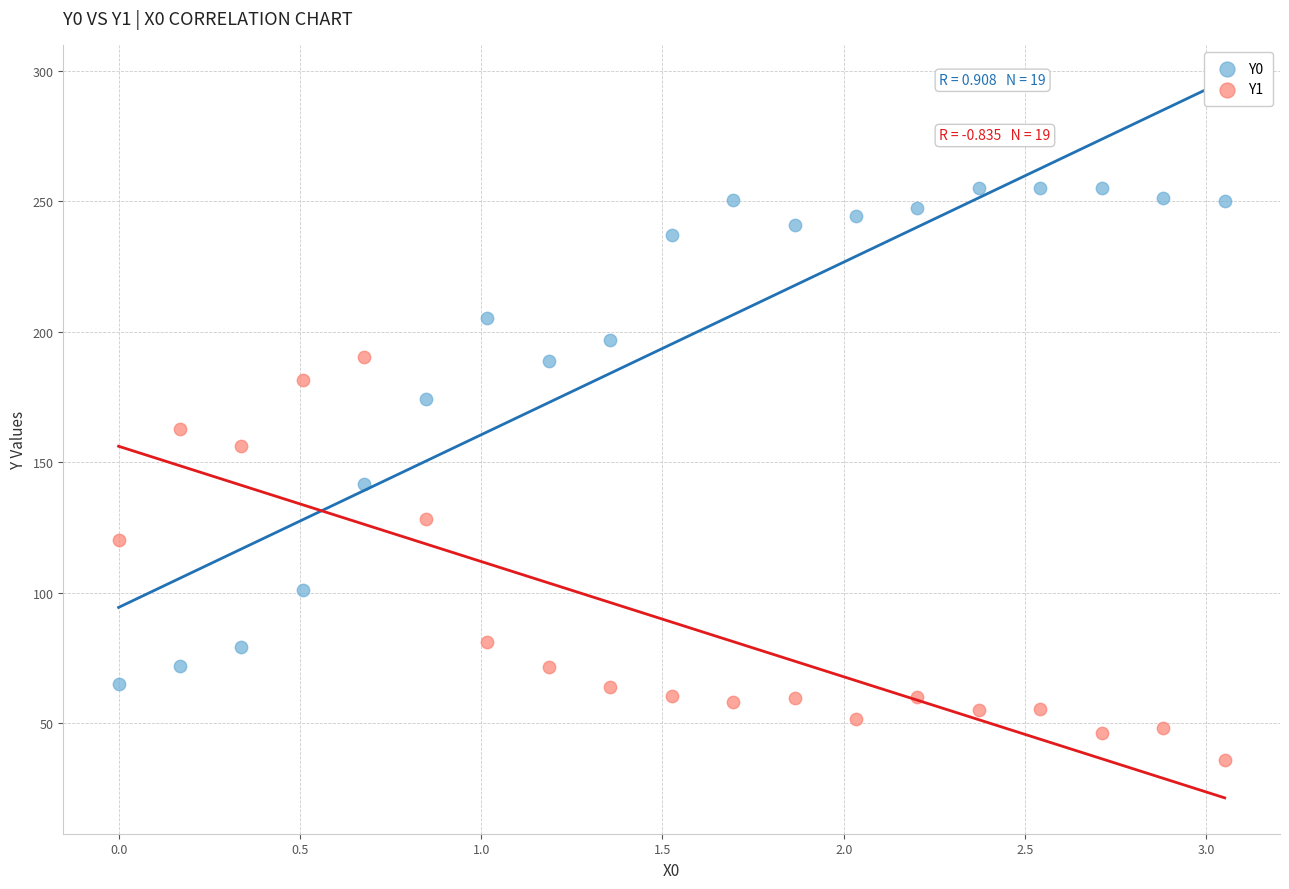

Which series has the widest spread of Y values?

Y0